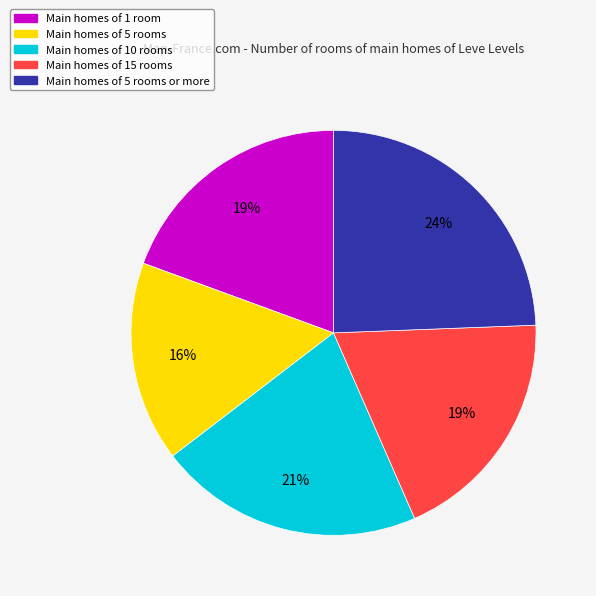

Which category has the biggest portion of the pie?

Main homes of 5 rooms or more